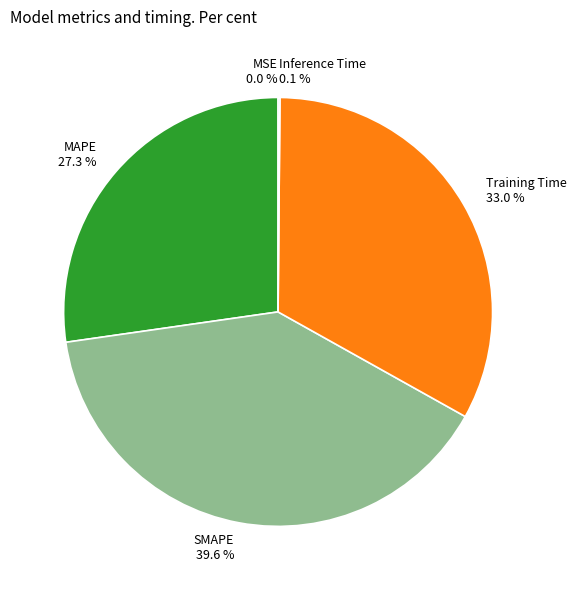

Does MAPE 27.3 % account for over 50% of the chart?

No